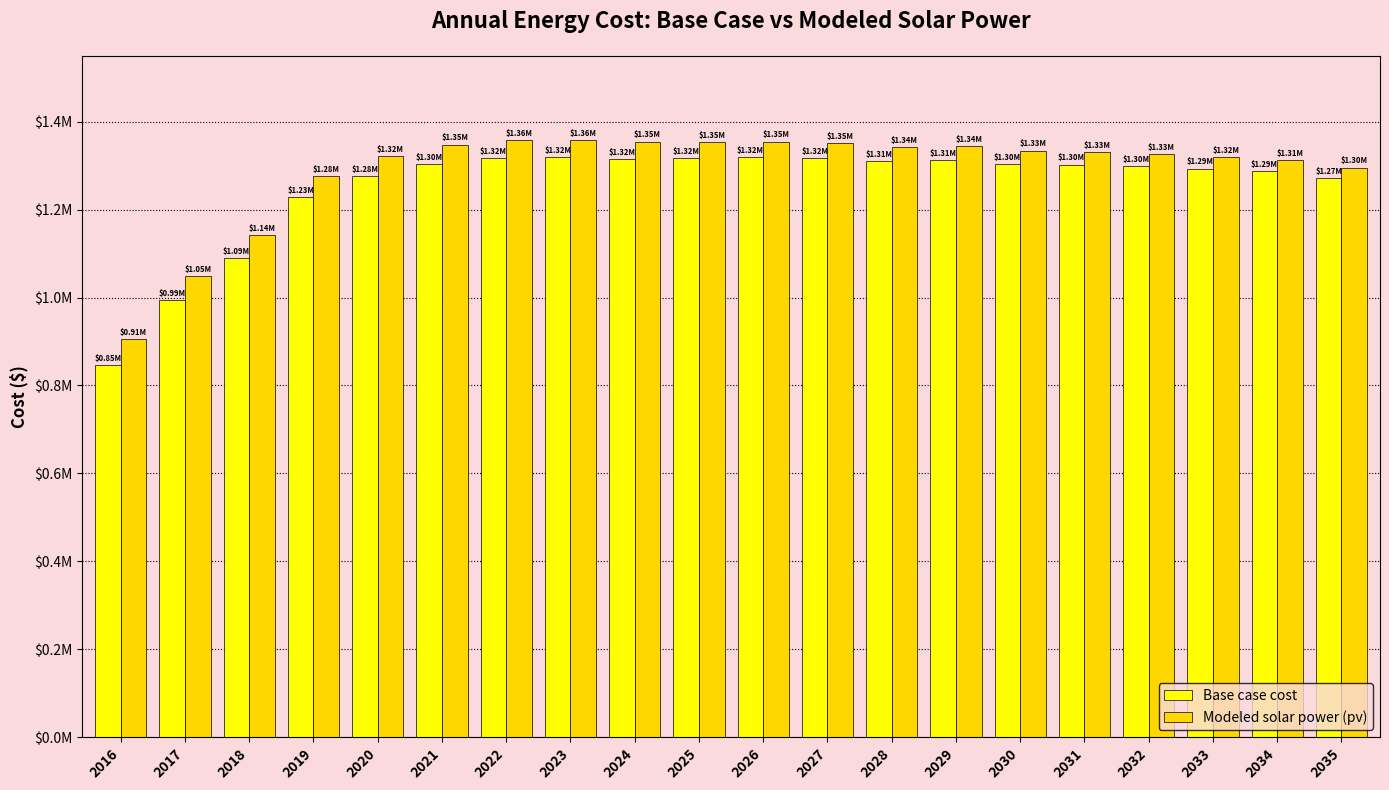

Which series has the largest total across all categories?

Modeled solar power (pv)